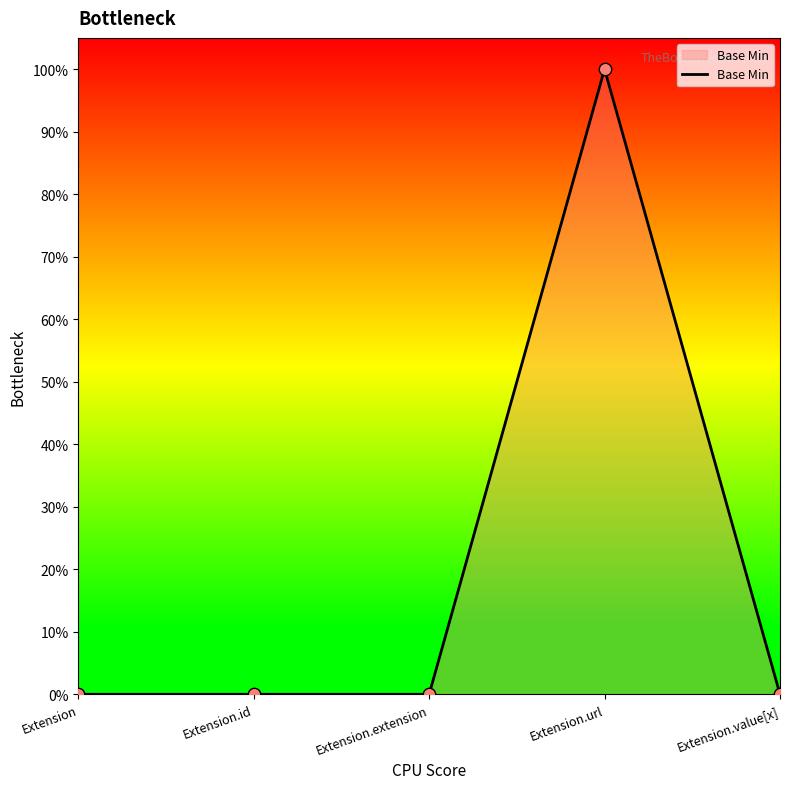

Between Extension and Extension.id, which is larger?

Extension